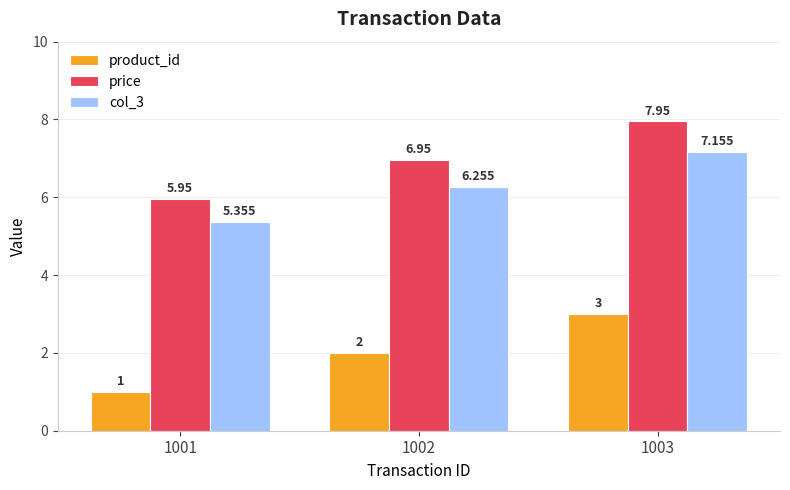

List the labels in order of col_3 value, largest first.

1003, 1002, 1001